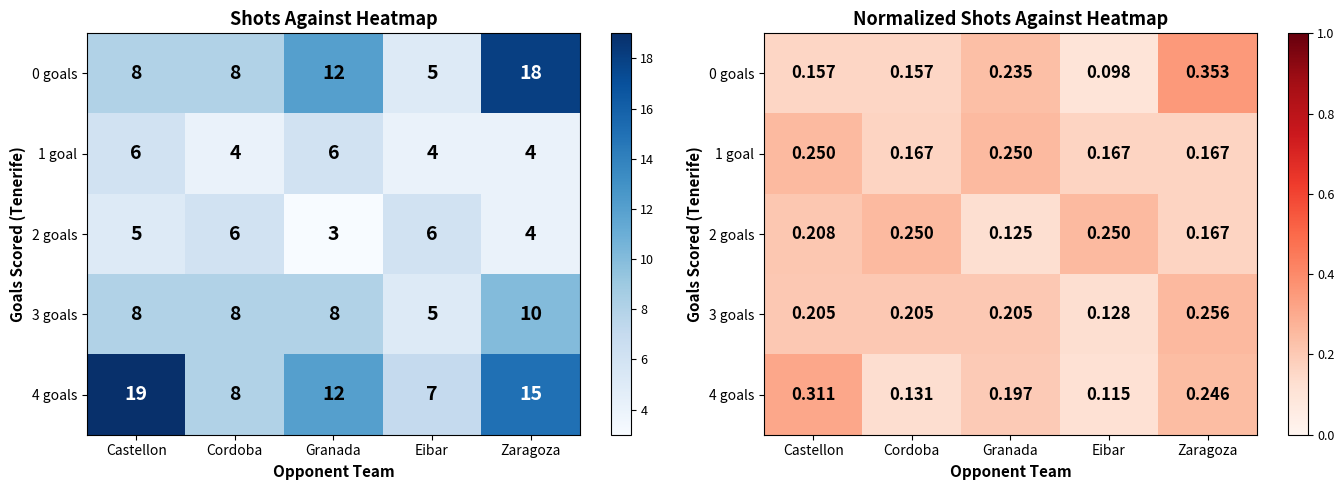

At Castellon, list the series in order from largest to smallest.

4 goals, 1 goal, 2 goals, 3 goals, 0 goals